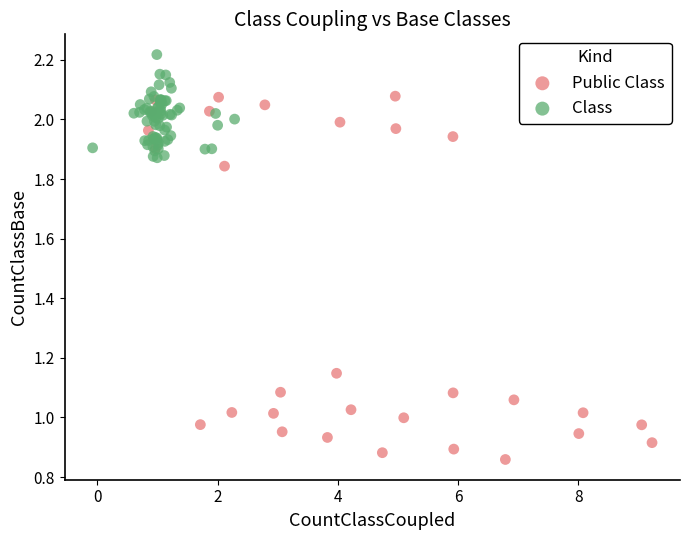

Which series has the widest spread of Y values?

Public Class